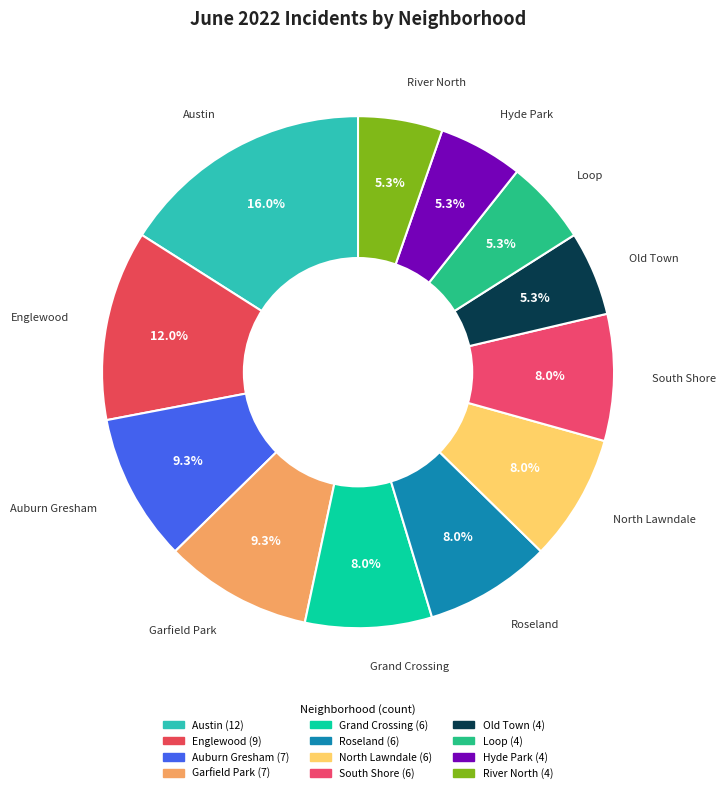

Count the number of slices in the pie.

12